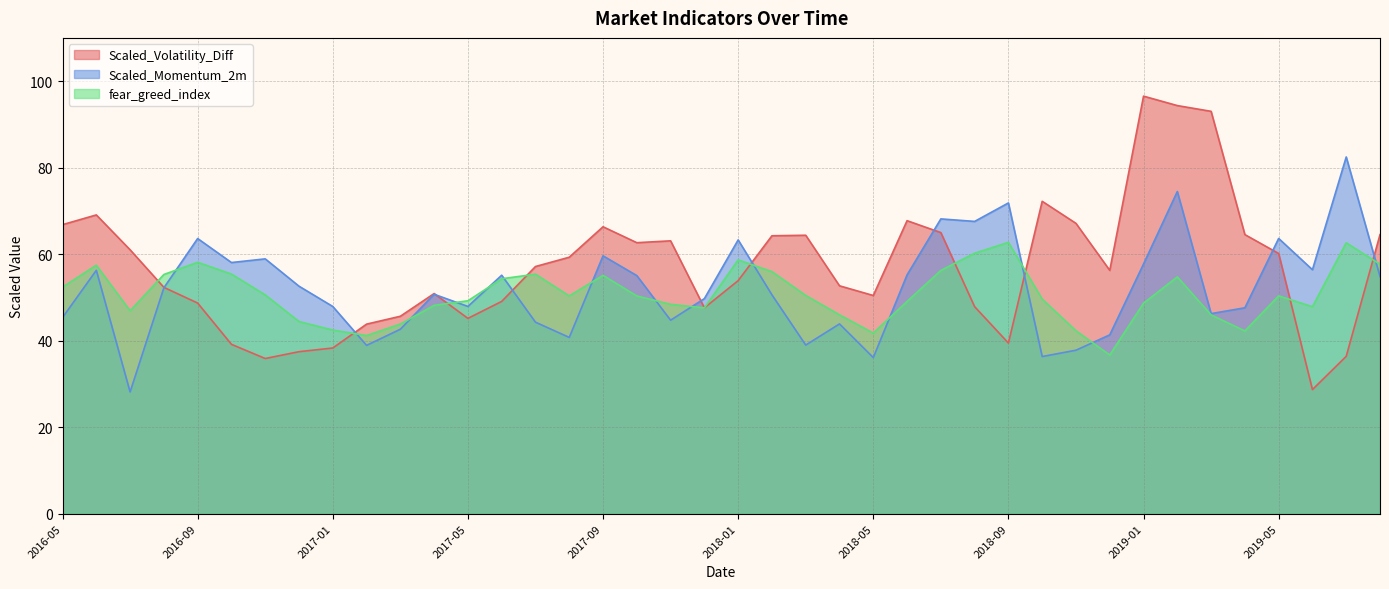

What are all the series names shown in the legend?

Scaled_Volatility_Diff, Scaled_Momentum_2m, fear_greed_index